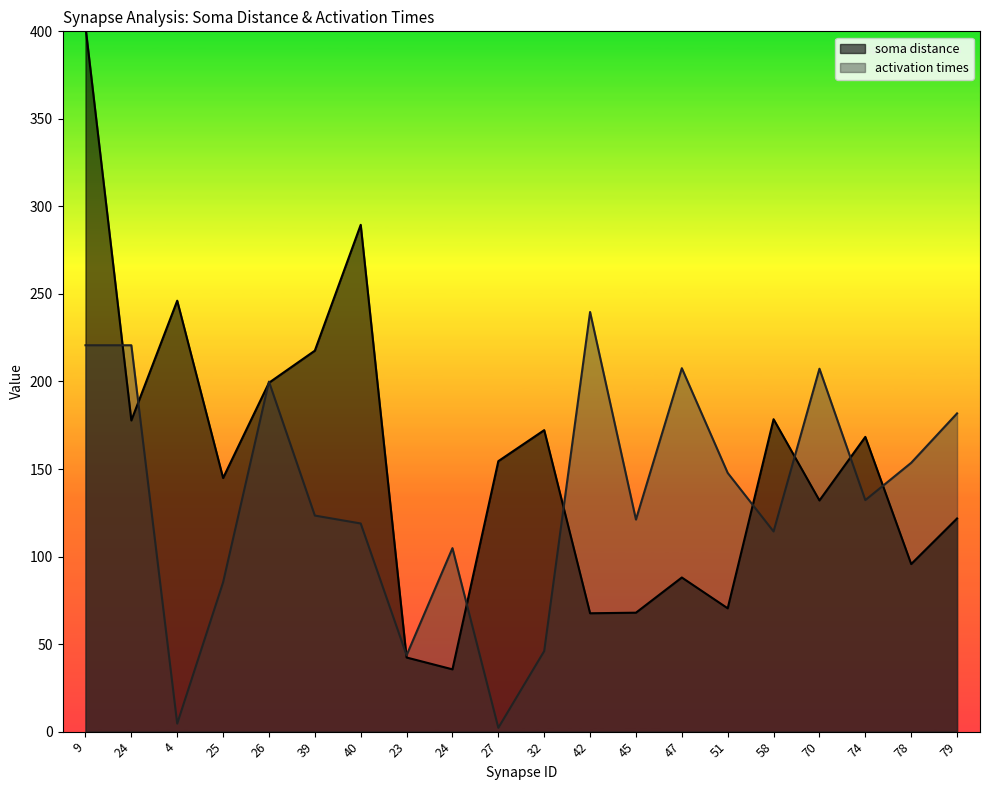

What is the label of the 11th point from the right?

27